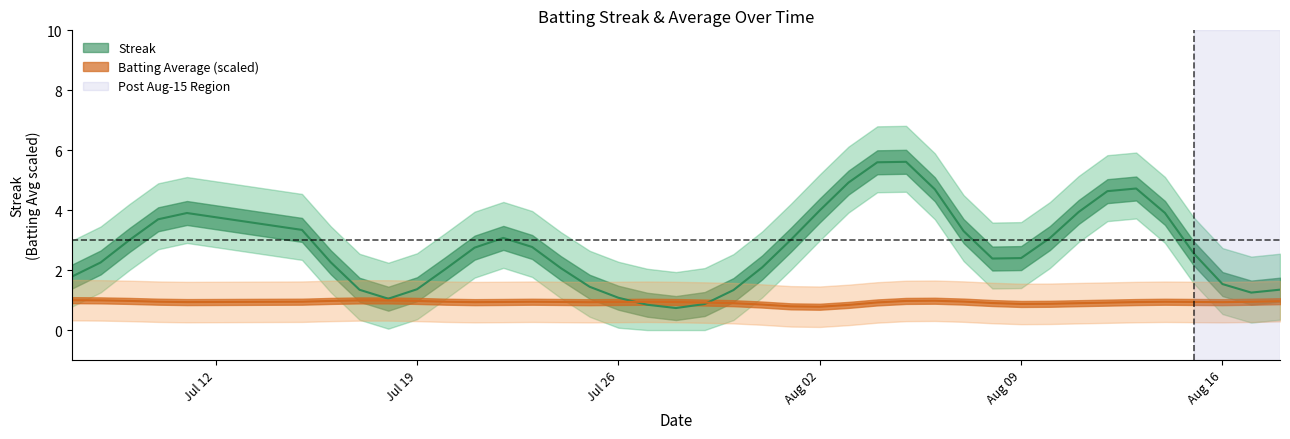

The value of Batting Average1 at 2010-07-10 is 0.6. True or false?

False